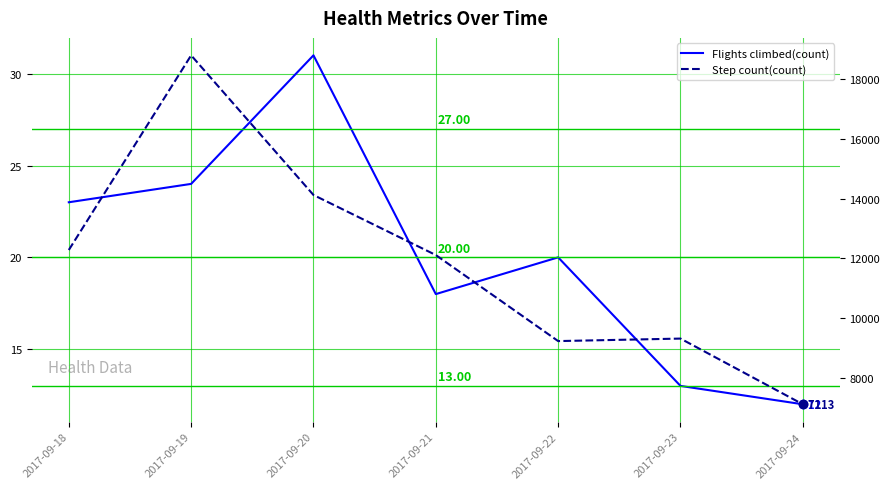

Which label corresponds to the smallest value in the chart?

2017-09-24